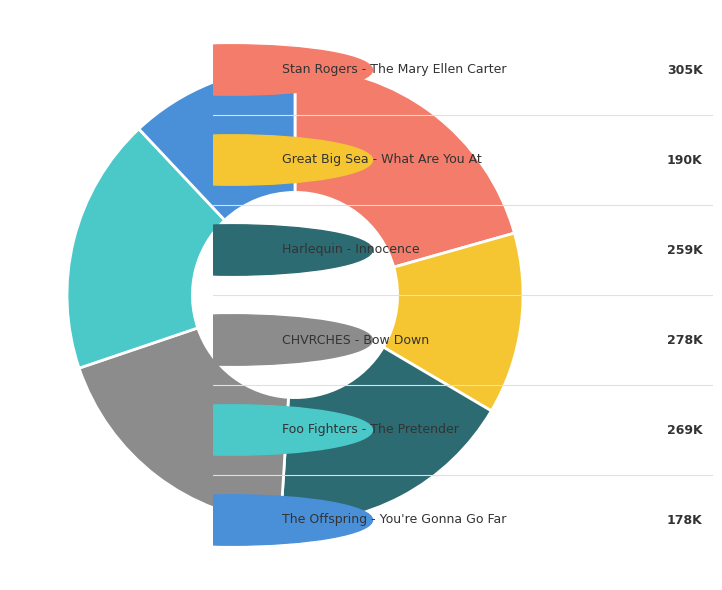

Does any single category account for the majority?

No